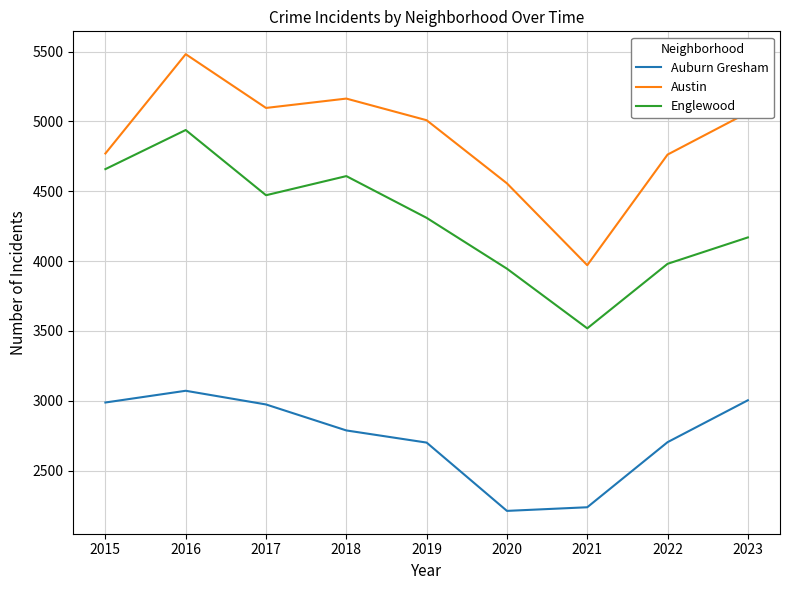

Where does the Auburn Gresham series first go above 2787?

2015